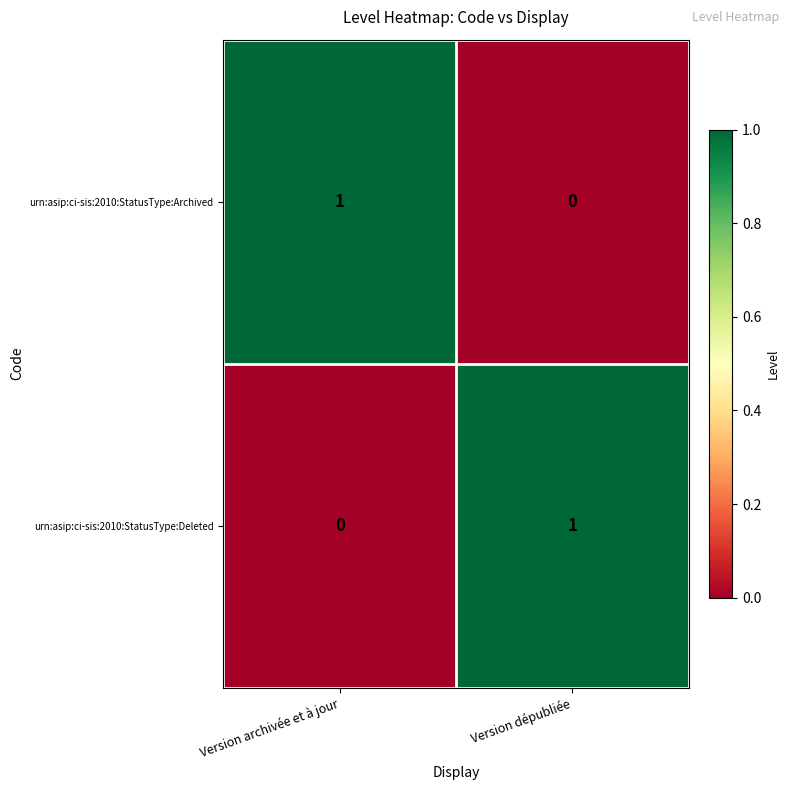

At how many categories does at least one series exceed 0?

2